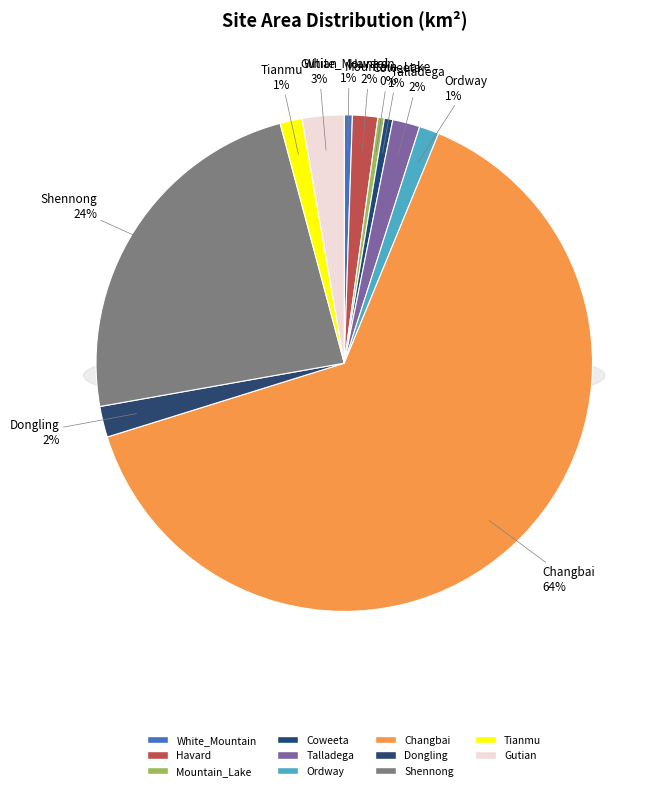

Does any single category account for the majority?

Yes